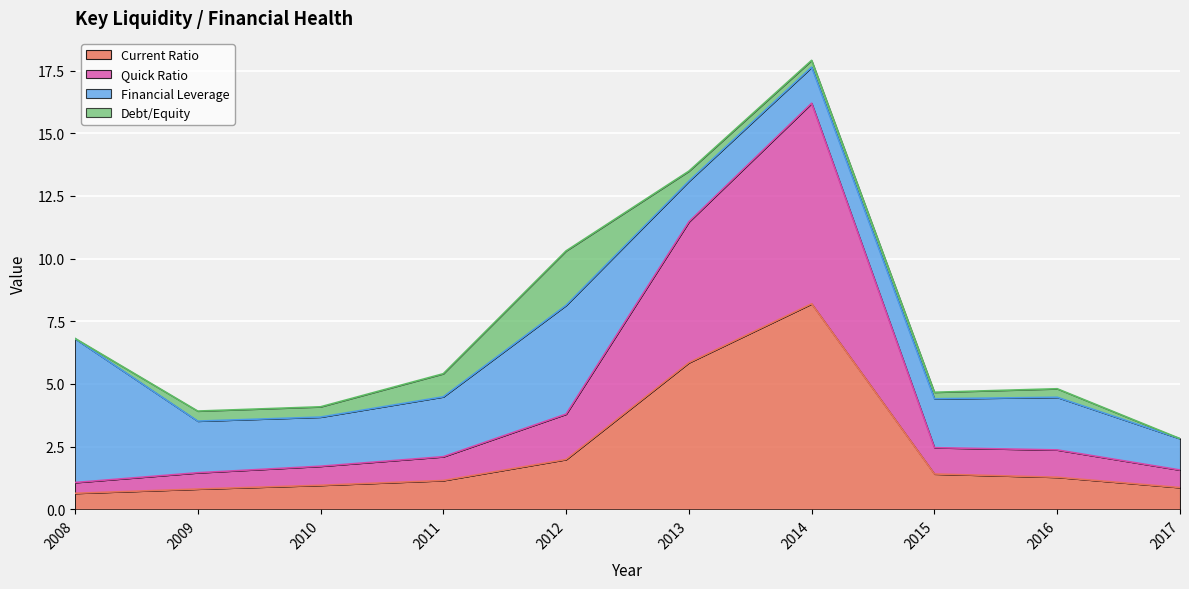

The Current Ratio series shows 1.3 at 2009. True or false?

False